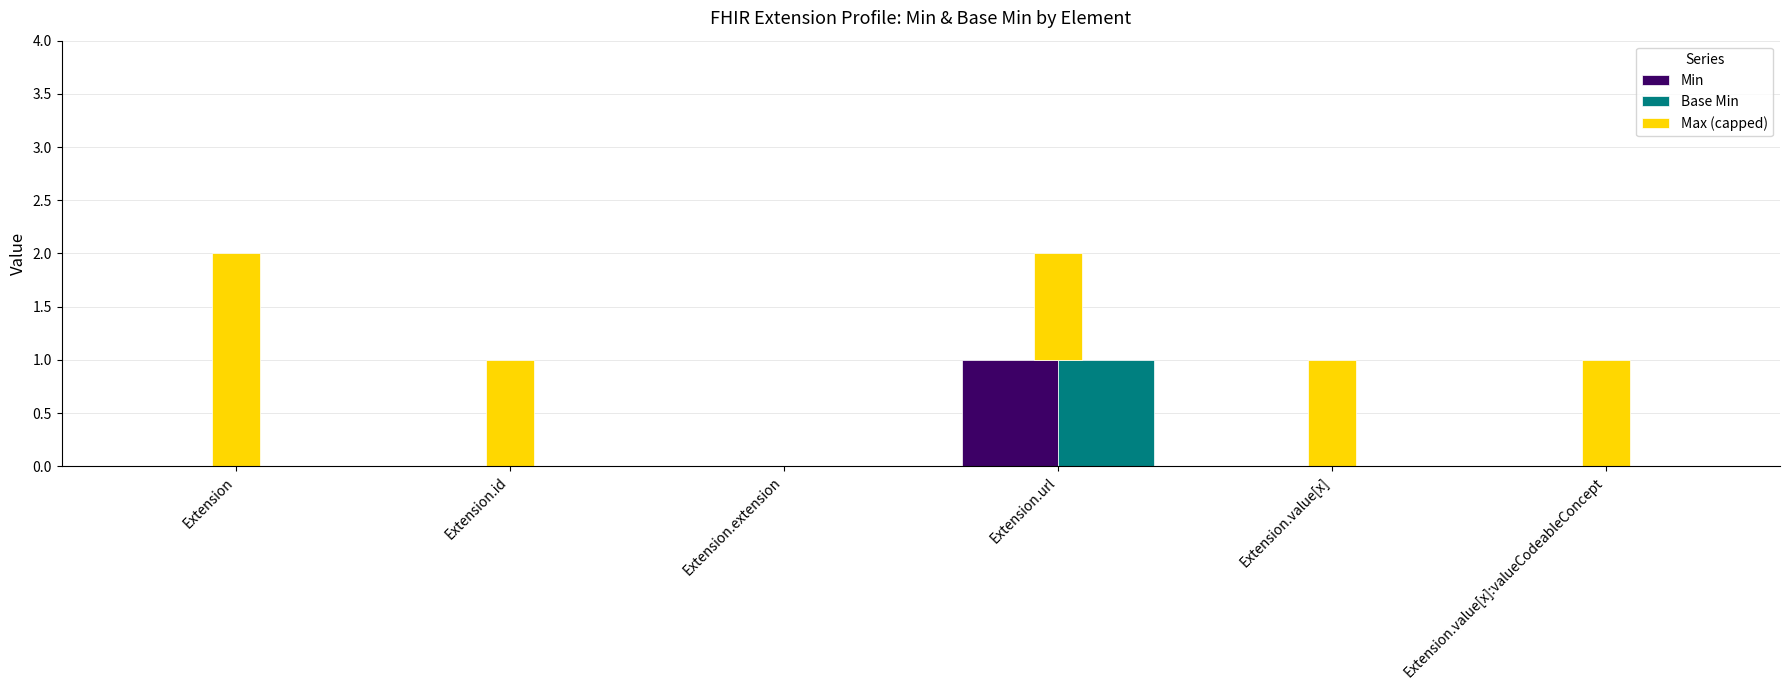

What is the total value across all series at Extension.id?

1